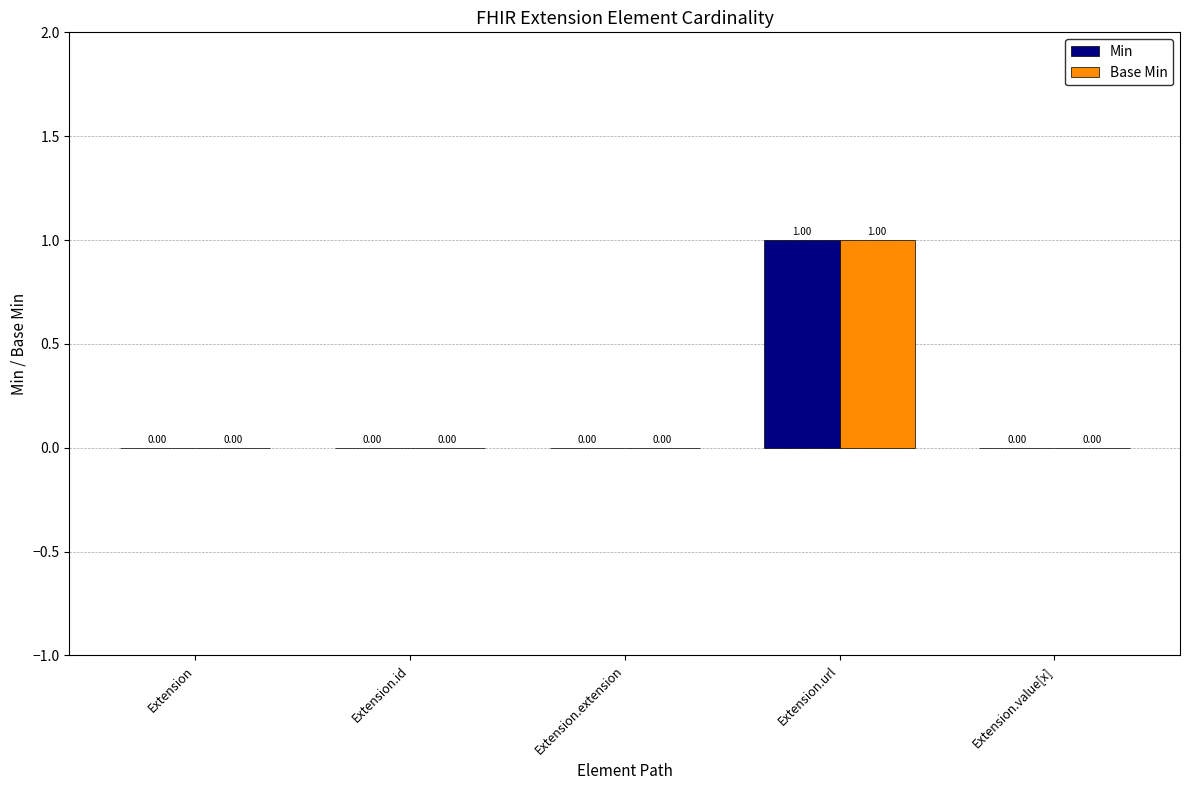

Count the number of data series in this chart.

2